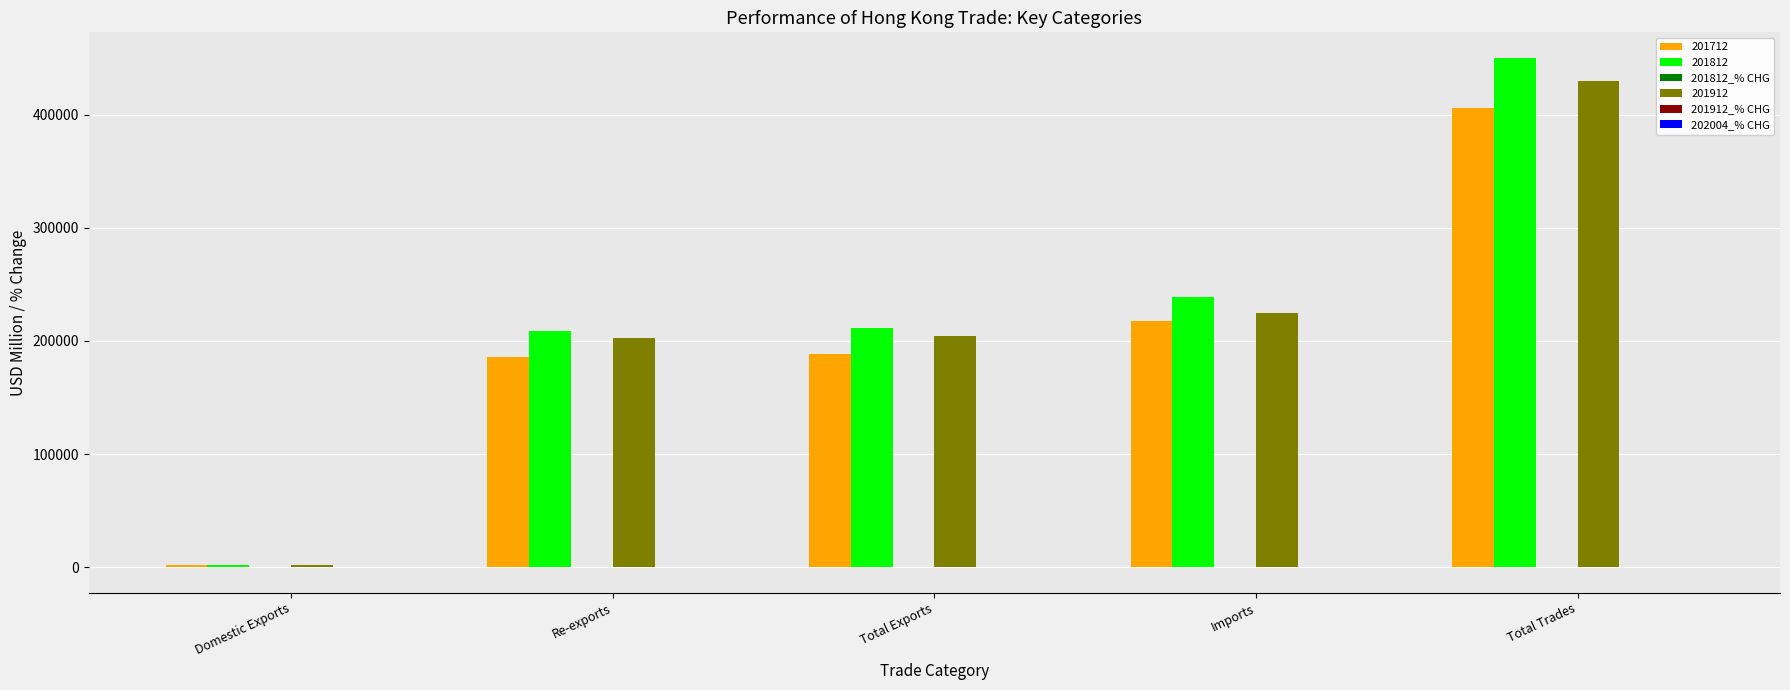

What is the highest value of the 201912 series?

429215.5